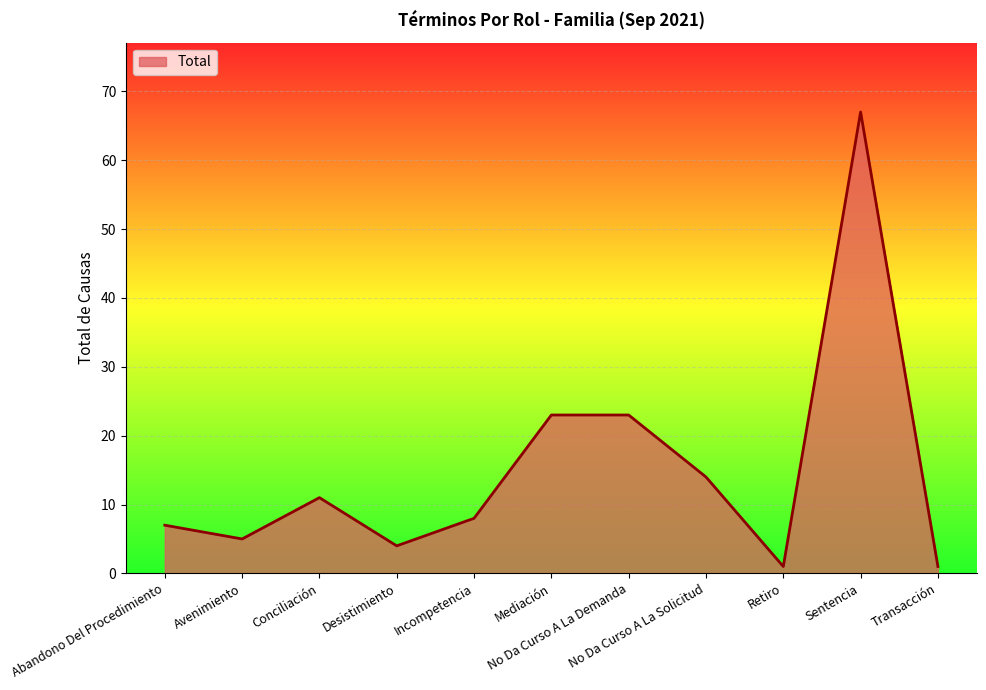

How many series are shown in this chart?

1